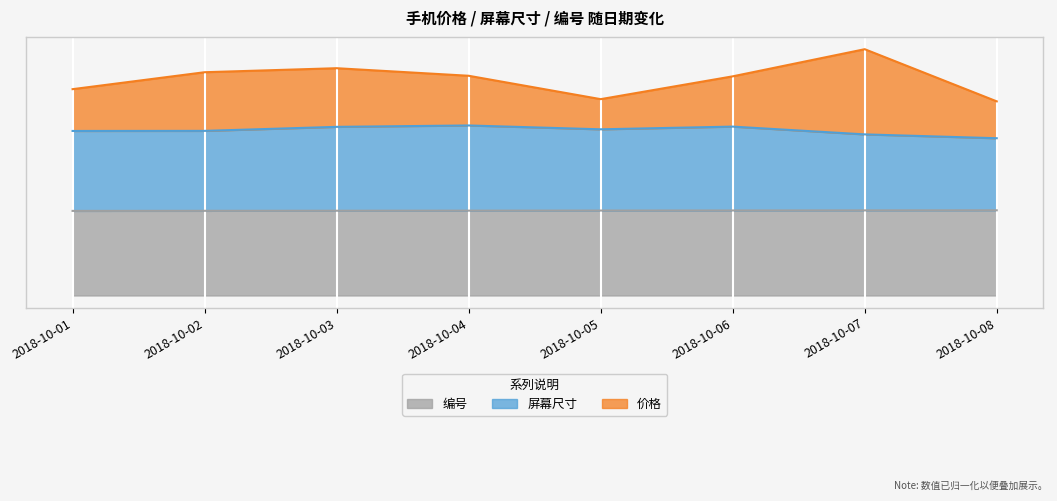

Which label corresponds to the largest value in the chart?

2018-10-04